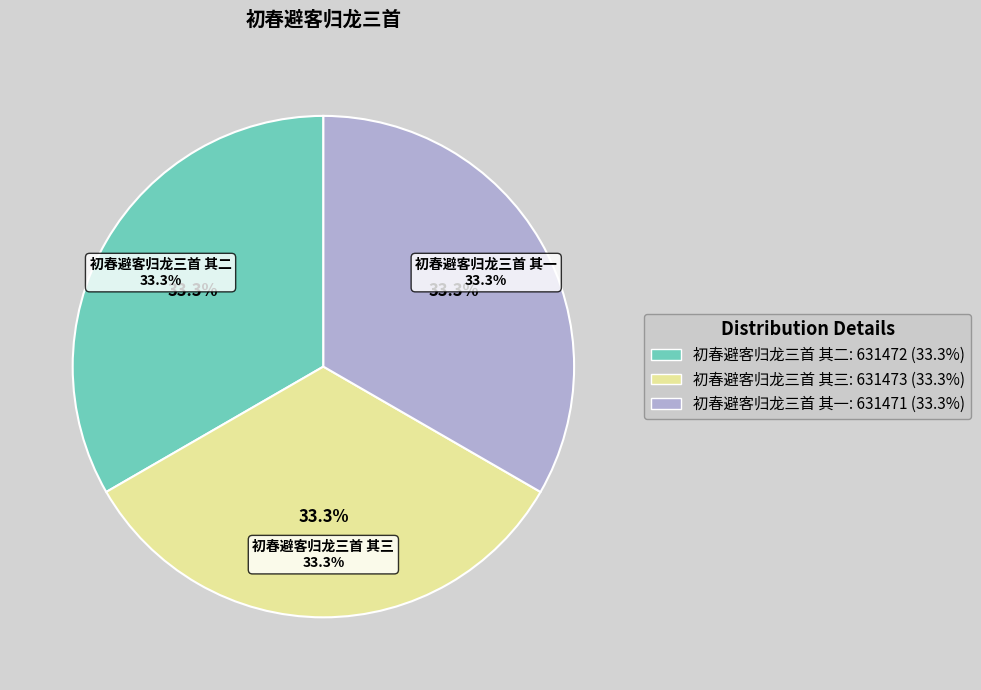

Count the number of slices in the pie.

3